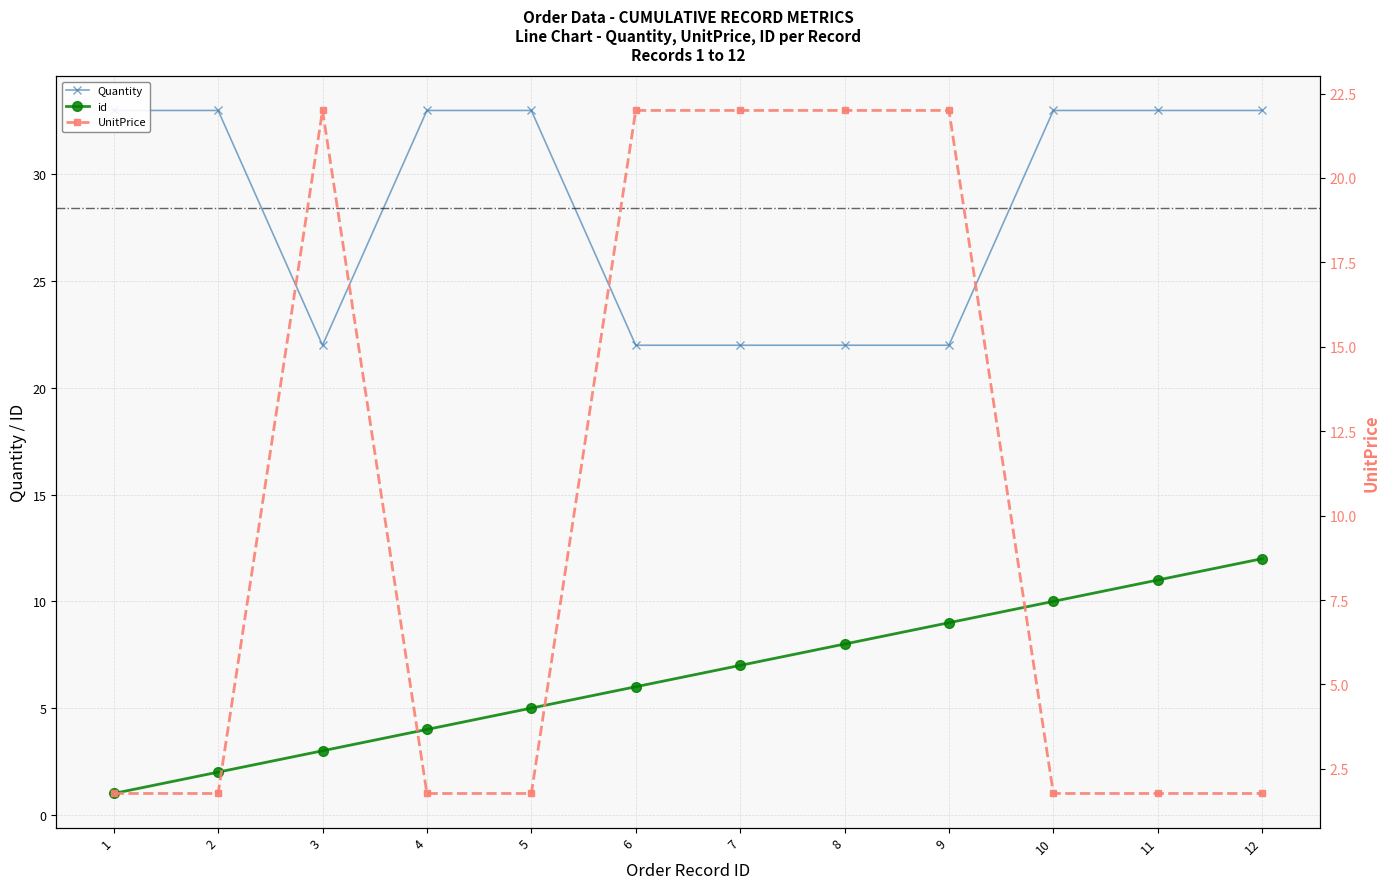

Reading right to left, what are all the values shown in this chart?

Quantity: 12=33.0	11=33.0	10=33.0	9=22.0	8=22.0	7=22.0	6=22.0	5=33.0	4=33.0	3=22.0	2=33.0	1=33.0
UnitPrice: 12=1.8	11=1.8	10=1.8	9=22.0	8=22.0	7=22.0	6=22.0	5=1.8	4=1.8	3=22.0	2=1.8	1=1.8
id: 12=12.0	11=11.0	10=10.0	9=9.0	8=8.0	7=7.0	6=6.0	5=5.0	4=4.0	3=3.0	2=2.0	1=1.0